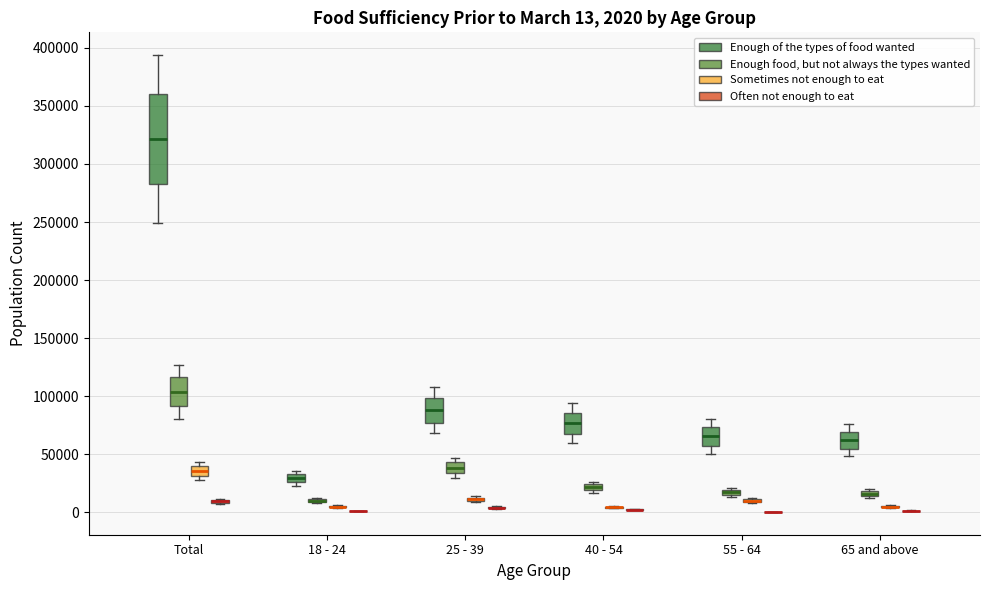

Which box is the tallest, from its lower edge to its upper edge?

Total (Enough of the types of food wanted)